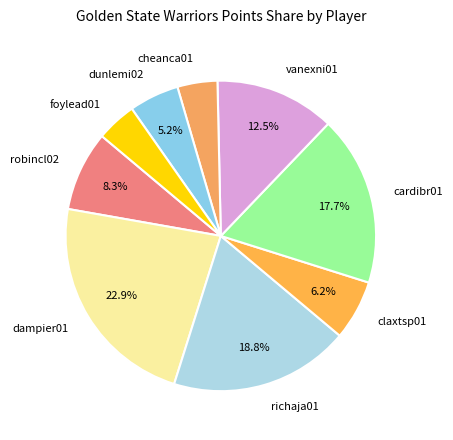

What is the largest slice in the pie chart?

dampier01